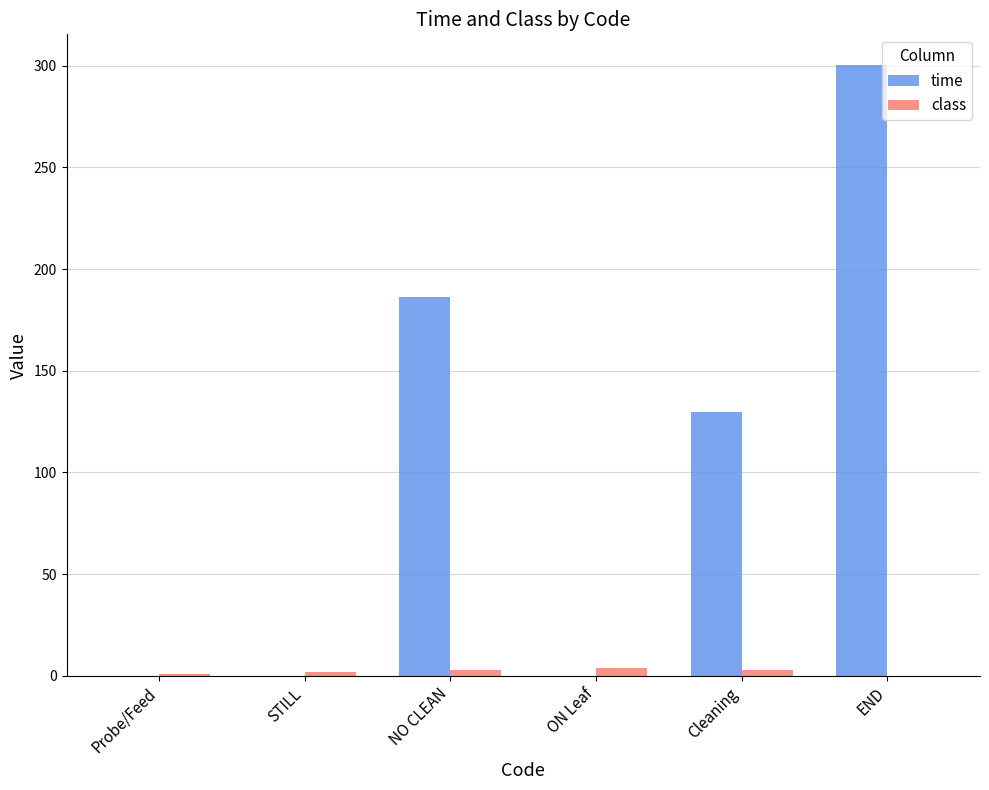

How many data points does each series have?

6